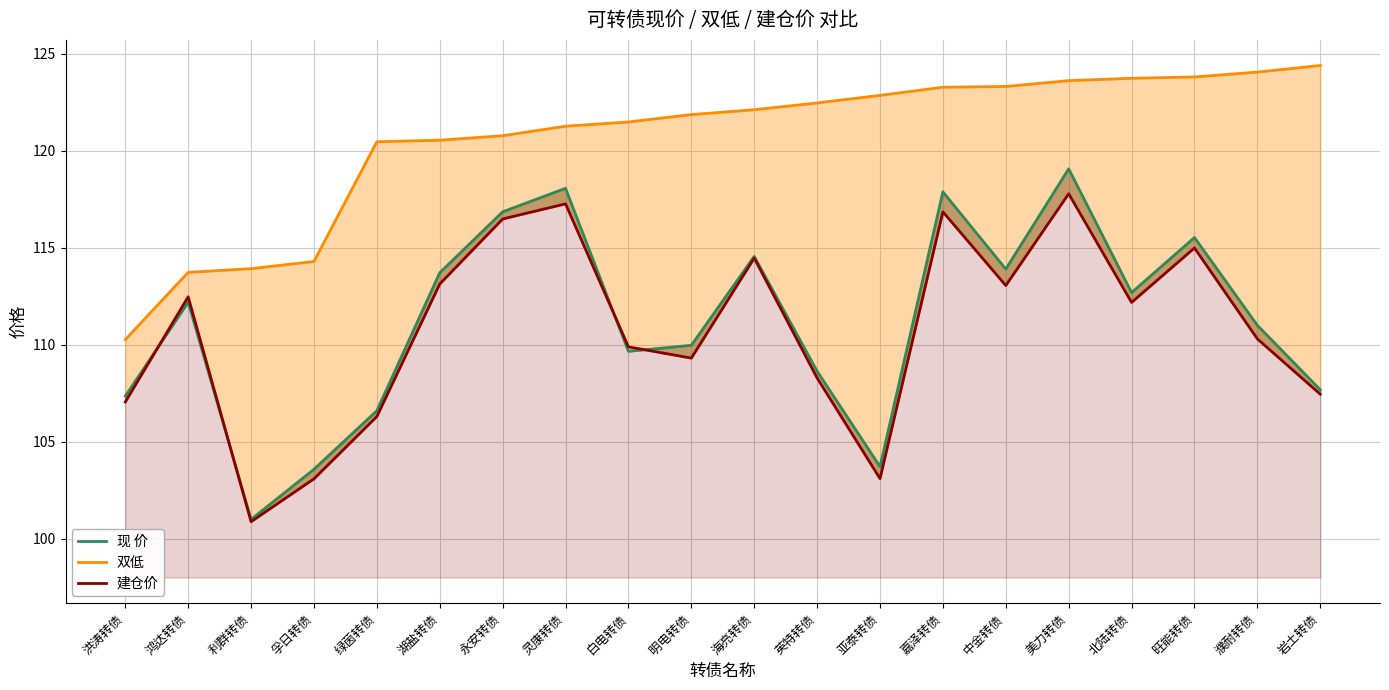

At 岩土转债, list the series in order from smallest to largest.

建仓价 line, 现 价 line, 双低 line